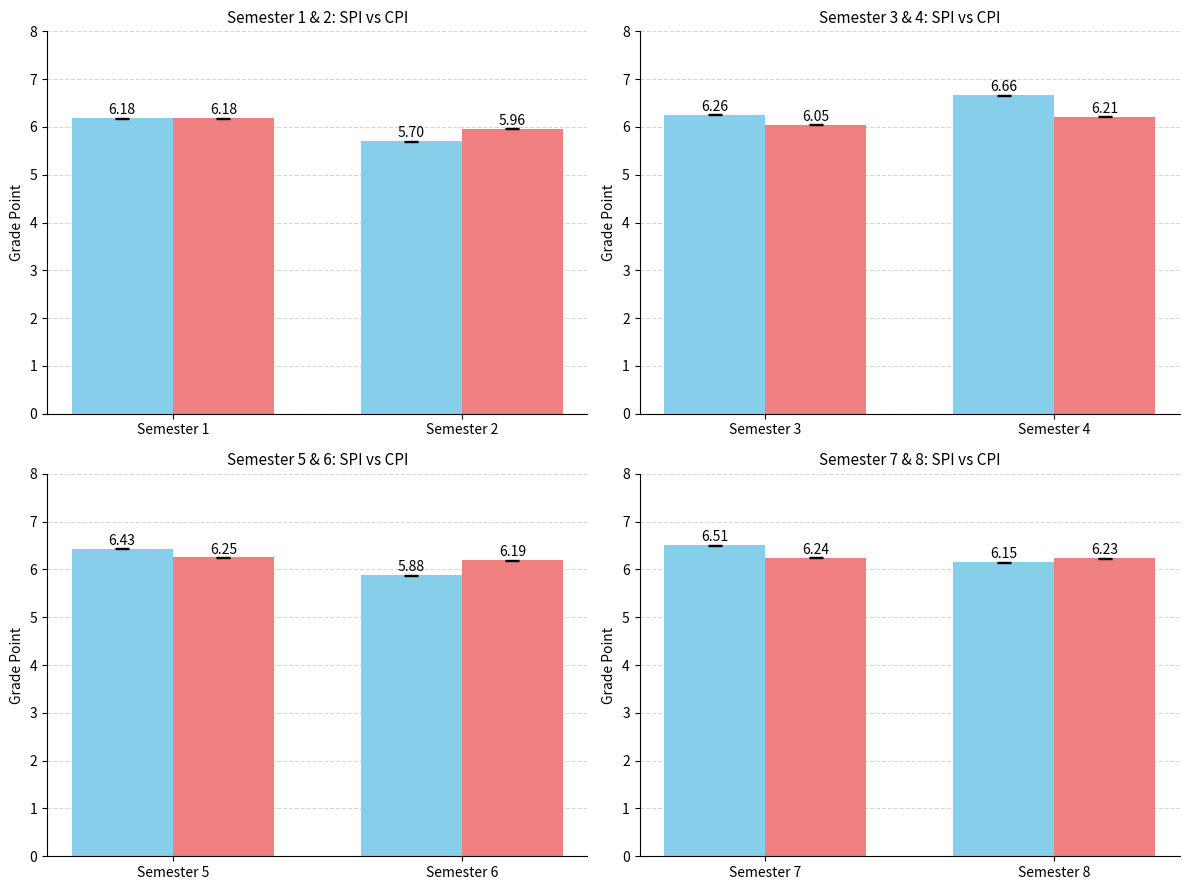

Rank the series at Semester 7 from highest to lowest value.

SPI, CPI